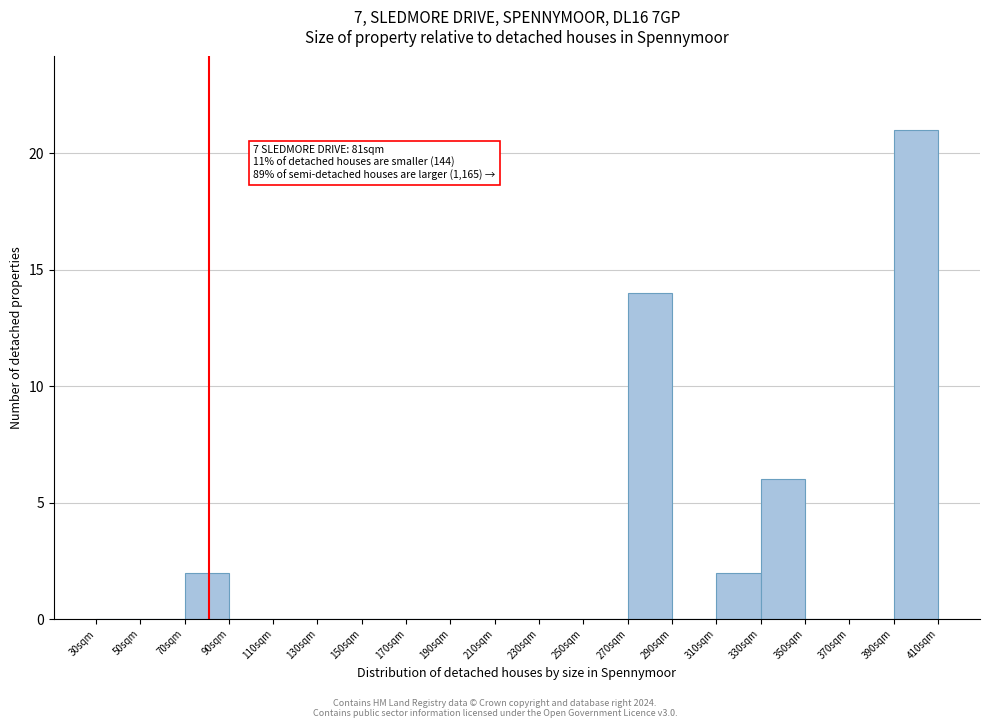

Over which range of the x-axis is the bar tallest?

390 to 410